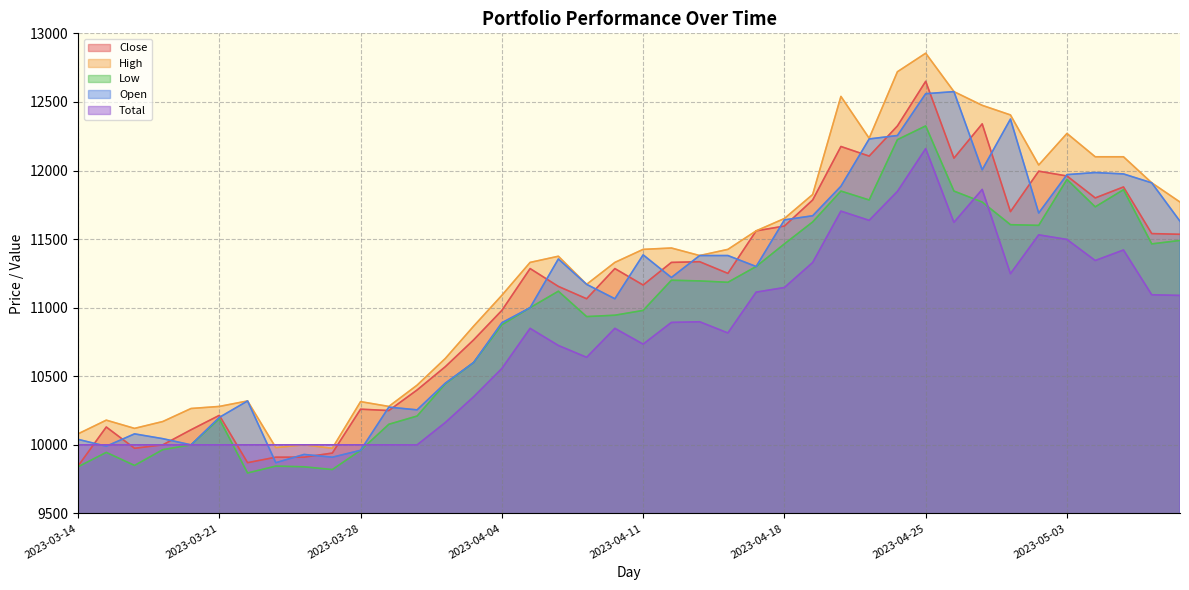

Is it true that Open equals 12575.0 at 2023-04-26?

True